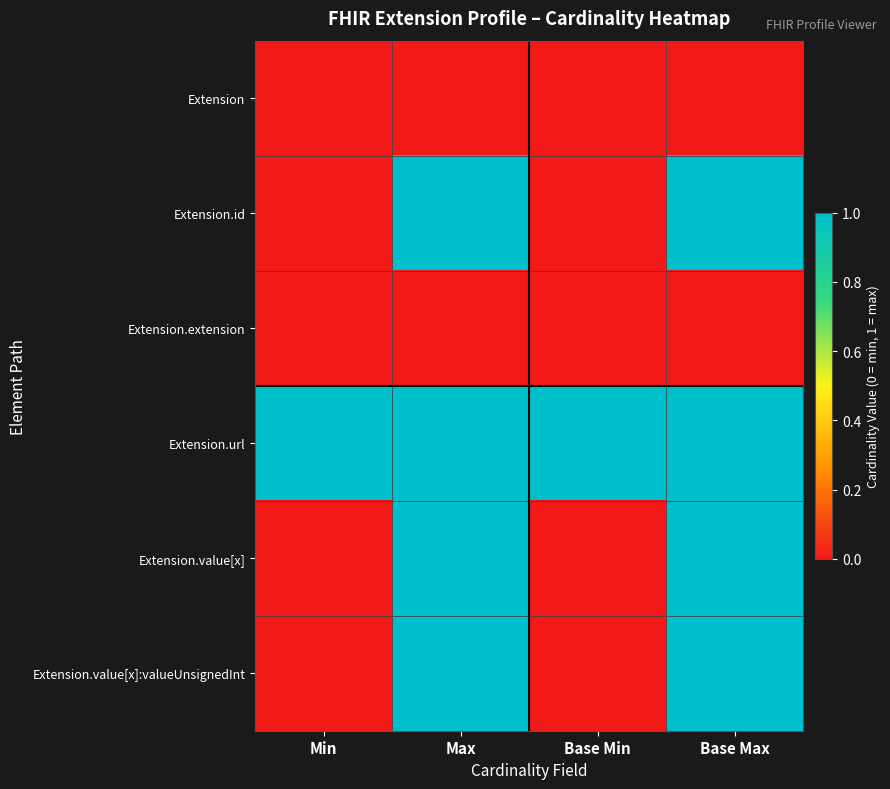

At how many categories does at least one series exceed 0?

4